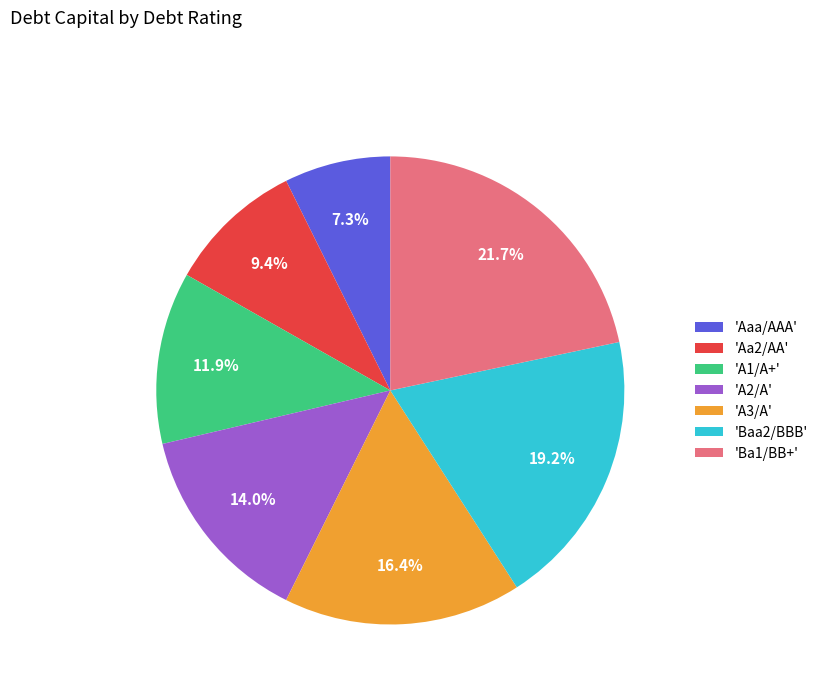

Is there any slice that represents more than half of the pie?

No